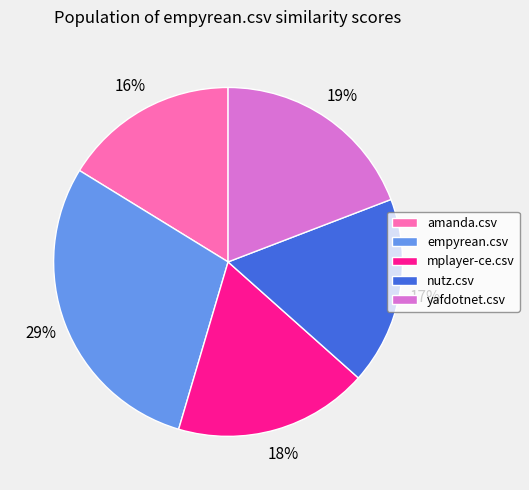

True or false: mplayer-ce.csv accounts for 18% of the total.

True